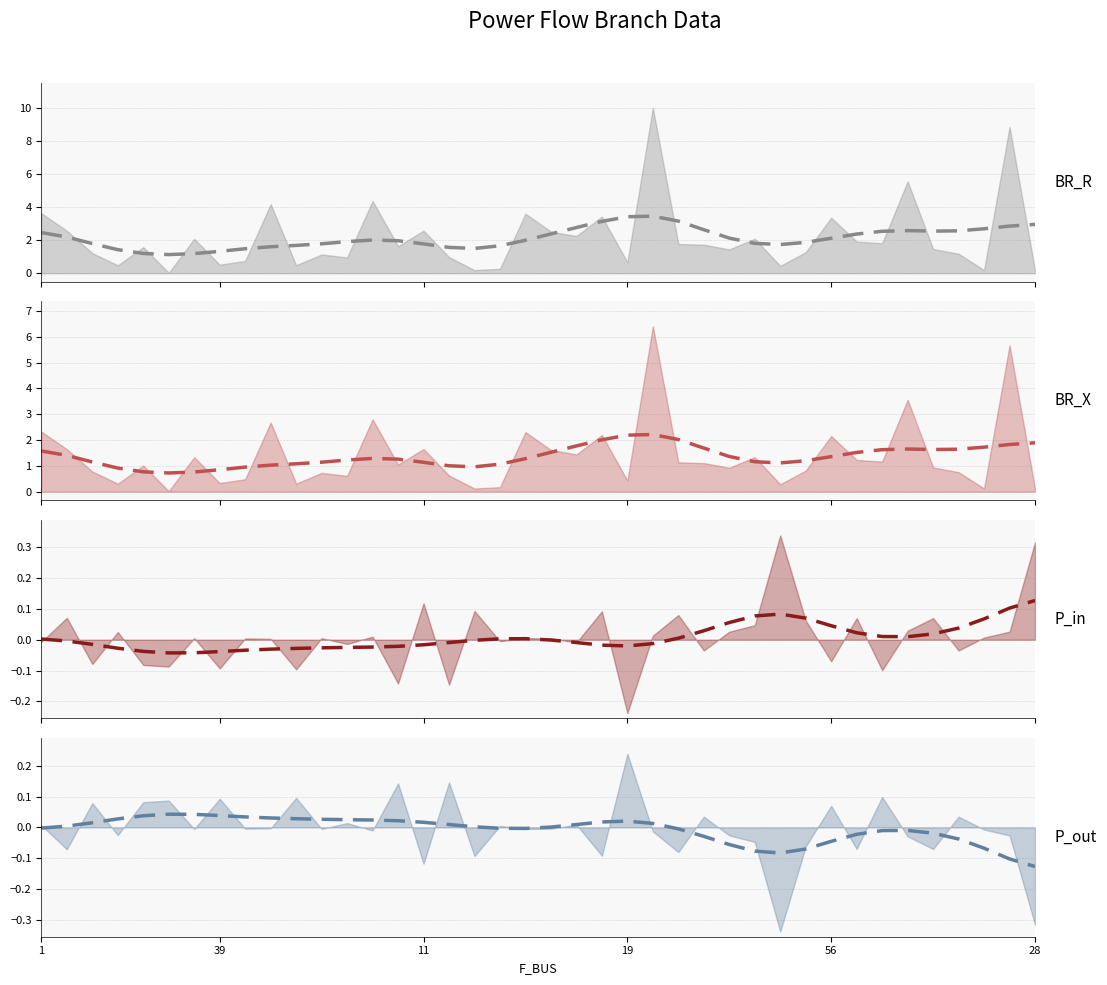

What are all the series names shown in the legend?

BR_R (smooth), BR_X (smooth), P_in (smooth), P_out (smooth)